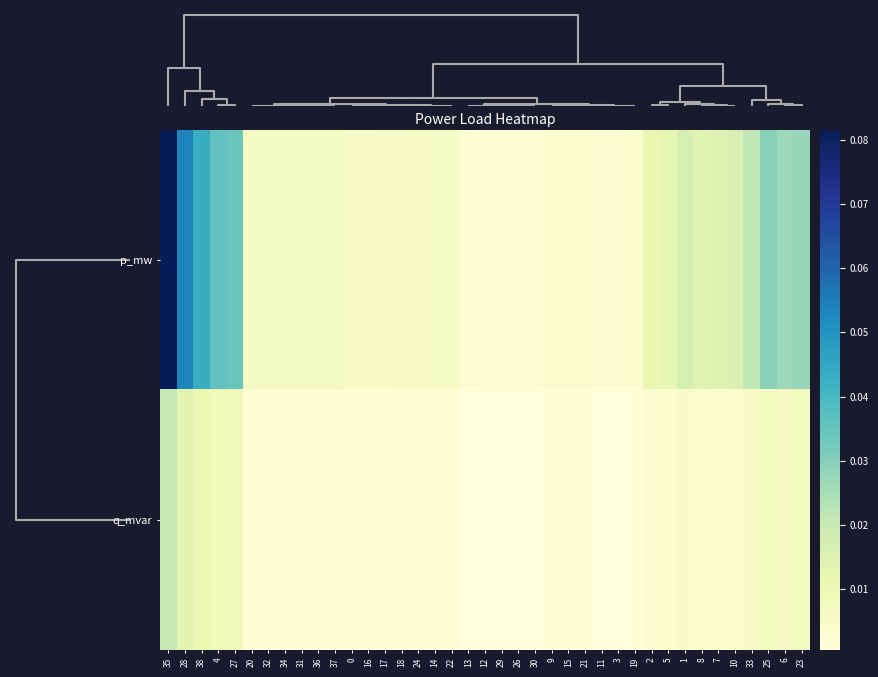

Reading right to left, extract all data points from this chart.

p_mw: 23=0.0	6=0.0	25=0.0	33=0.0	10=0.0	7=0.0	8=0.0	1=0.0	5=0.0	2=0.0	19=0.0	3=0.0	11=0.0	21=0.0	15=0.0	9=0.0	30=0.0	26=0.0	29=0.0	12=0.0	13=0.0	22=0.0	14=0.0	24=0.0	18=0.0	17=0.0	16=0.0	0=0.0	37=0.0	36=0.0	31=0.0	34=0.0	32=0.0	20=0.0	27=0.0	4=0.0	38=0.0	28=0.1	35=0.1
q_mvar: 23=0.0	6=0.0	25=0.0	33=0.0	10=0.0	7=0.0	8=0.0	1=0.0	5=0.0	2=0.0	19=0.0	3=0.0	11=0.0	21=0.0	15=0.0	9=0.0	30=0.0	26=0.0	29=0.0	12=0.0	13=0.0	22=0.0	14=0.0	24=0.0	18=0.0	17=0.0	16=0.0	0=0.0	37=0.0	36=0.0	31=0.0	34=0.0	32=0.0	20=0.0	27=0.0	4=0.0	38=0.0	28=0.0	35=0.0